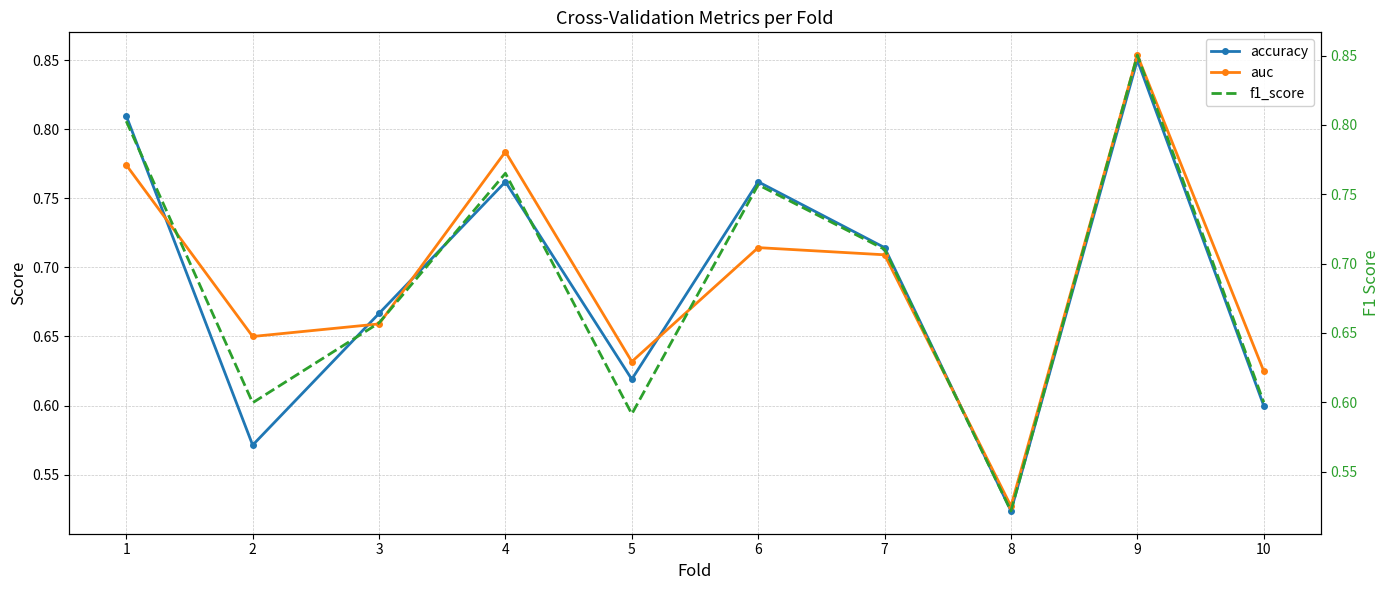

At how many categories does at least one series exceed 0?

10